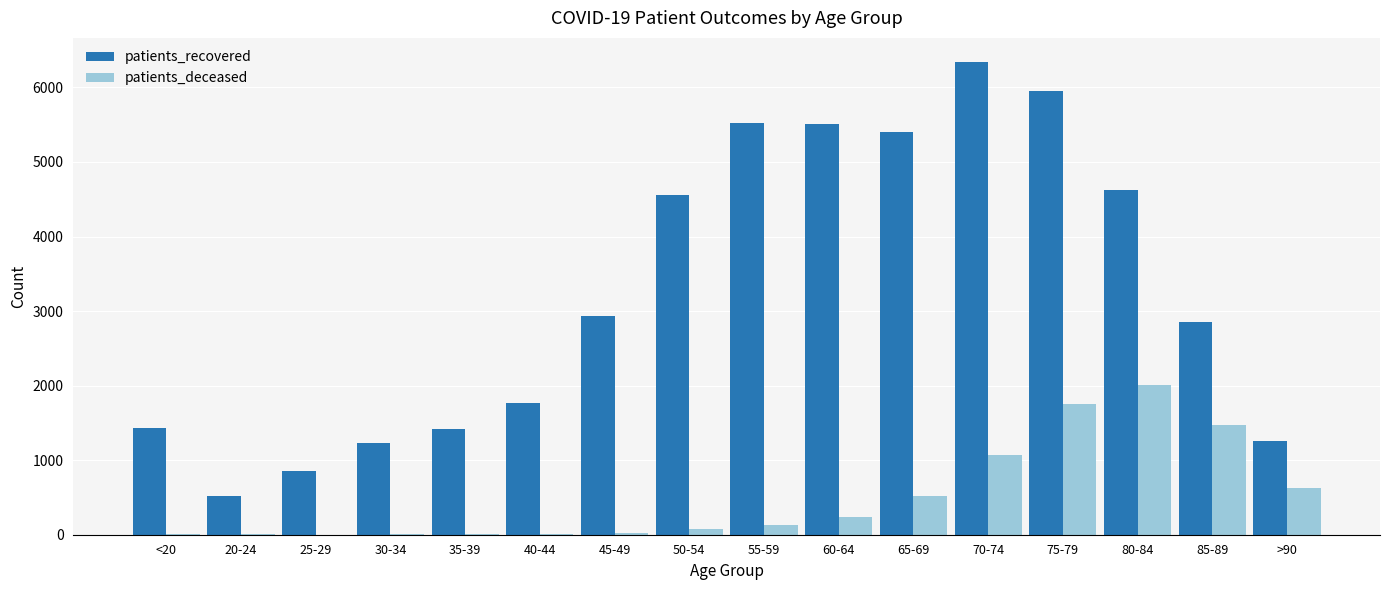

Are the bars horizontal?

No